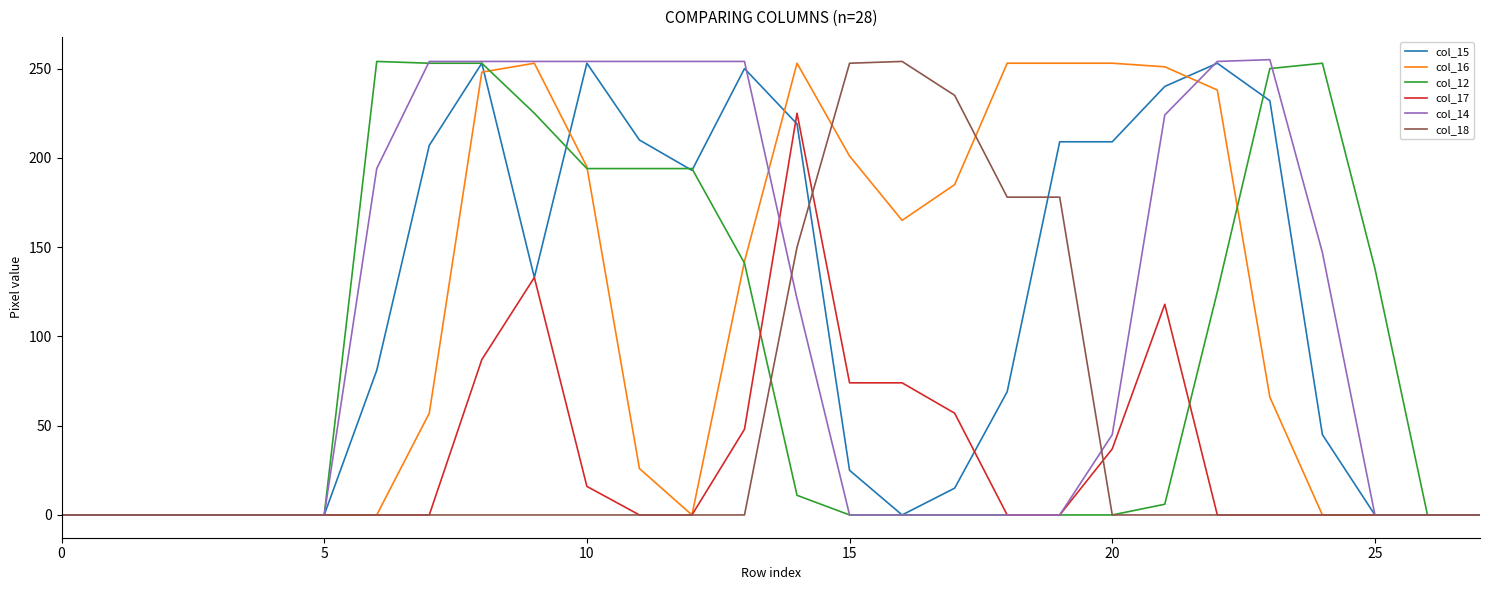

Which series has the largest range (max minus min)?

col_14